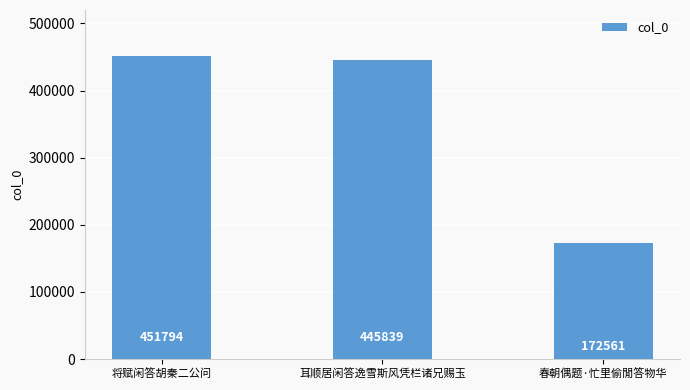

The chart shows a value of 711665 at 将赋闲答胡秦二公问. True or false?

False